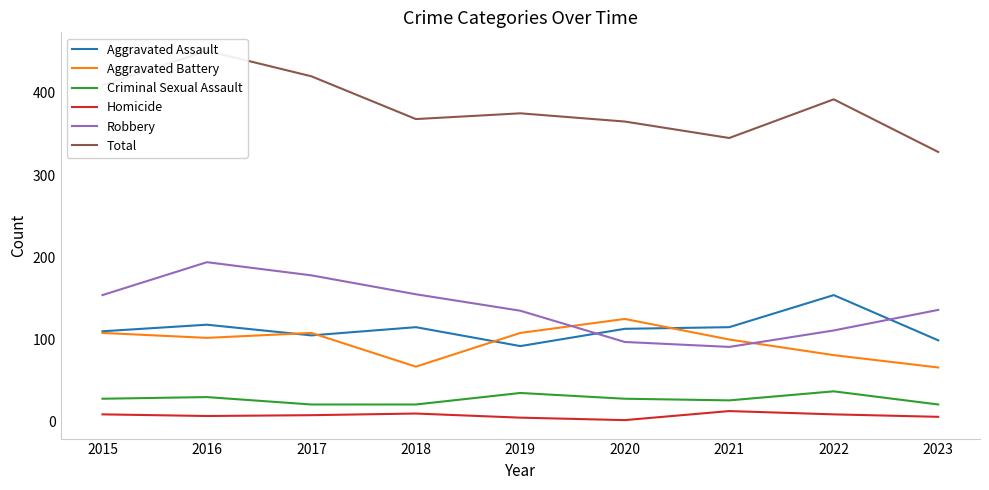

At which label is Homicide closest to 7?

2016